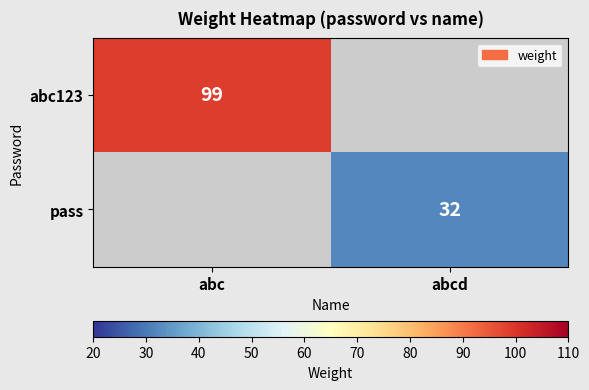

True or false: pass has a value of 32 at abcd.

True